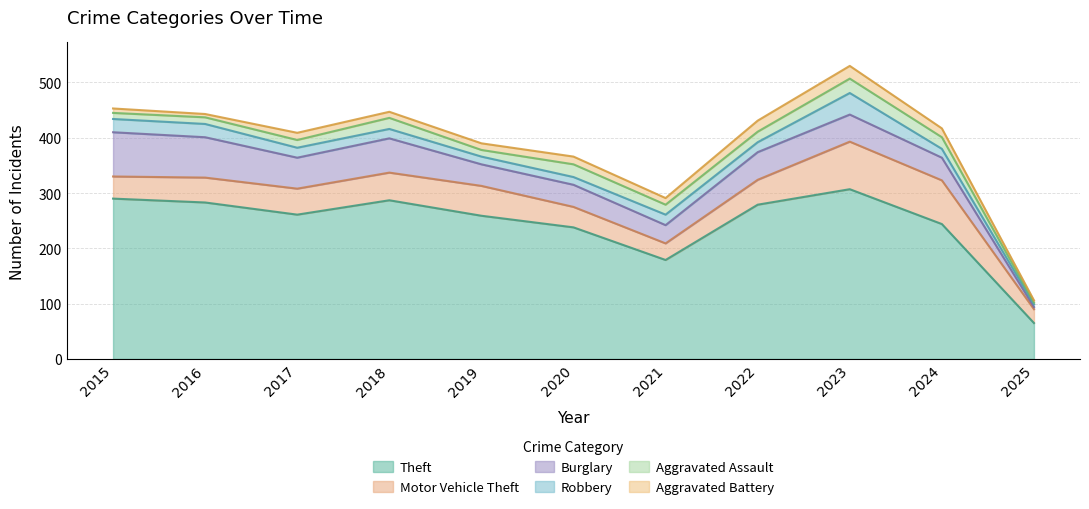

What is the total value across all series at 2021?

291